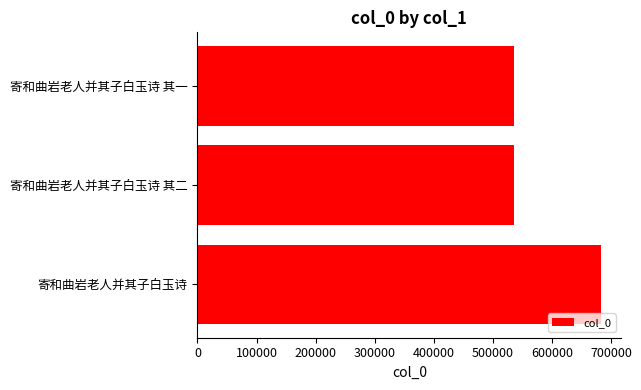

Which has a higher value, 寄和曲岩老人并其子白玉诗 or 寄和曲岩老人并其子白玉诗 其二?

寄和曲岩老人并其子白玉诗